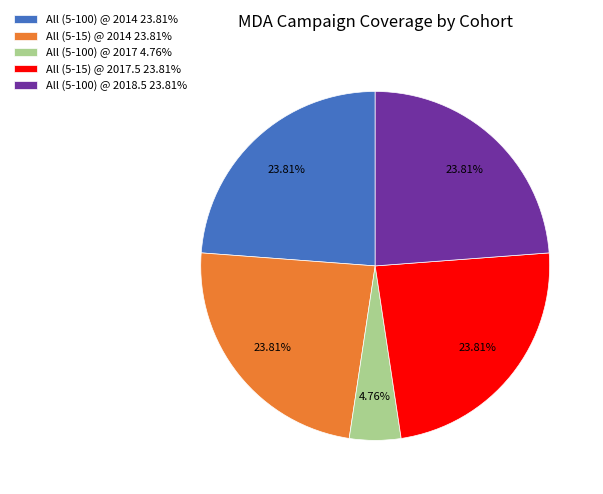

What is the total percentage of All (5-100) @ 2017 and All (5-15) @ 2014?

28.6%